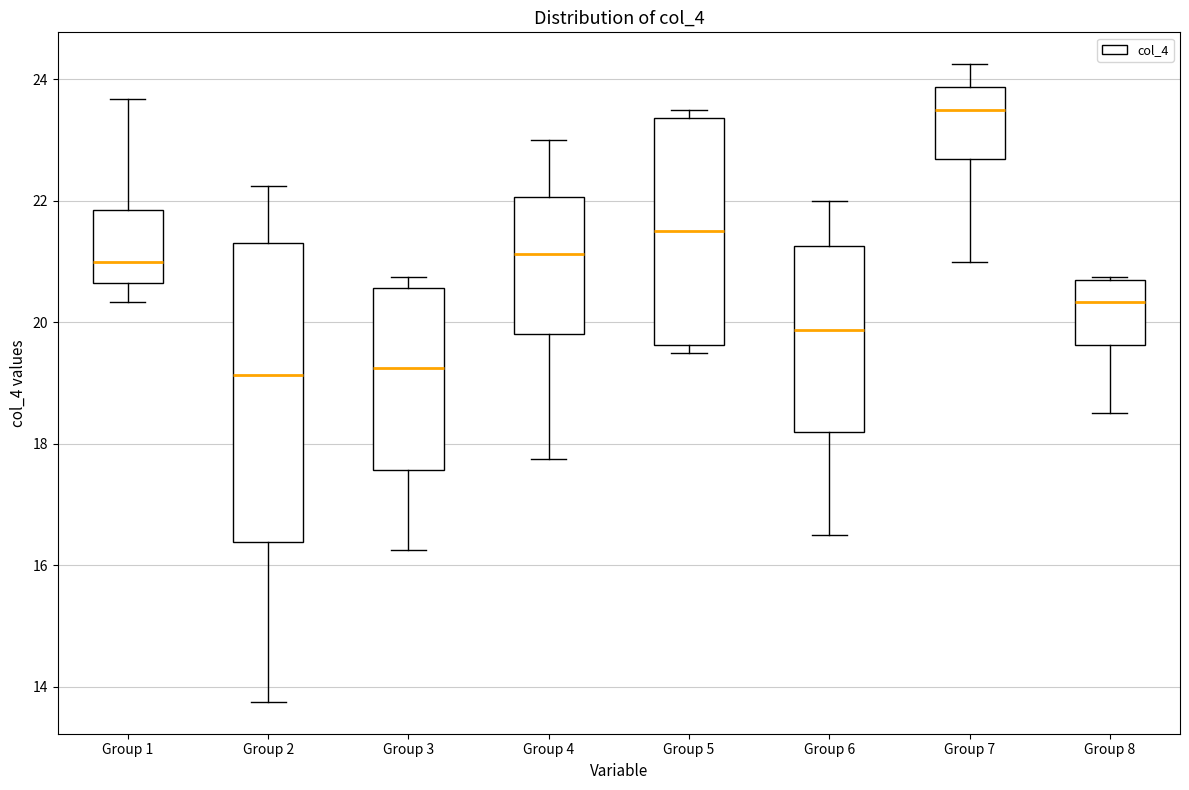

Reading left to right, read every box against the y-axis: the position of its median line, the range the box covers, and the ends of its whiskers. The values are not printed on the chart, so give them approximately, as read against the axis.

Group 1: median 21.0, box 20.6 to 21.8, whiskers 20.4 to 23.6
Group 2: median 19.2, box 16.4 to 21.4, whiskers 13.8 to 22.2
Group 3: median 19.2, box 17.6 to 20.6, whiskers 16.2 to 20.8
Group 4: median 21.2, box 19.8 to 22.0, whiskers 17.8 to 23.0
Group 5: median 21.6, box 19.6 to 23.4, whiskers 19.6 (just below the box's lower edge) to 23.6
Group 6: median 19.8, box 18.2 to 21.2, whiskers 16.6 to 22.0
Group 7: median 23.6, box 22.6 to 23.8, whiskers 21.0 to 24.2
Group 8: median 20.4, box 19.6 to 20.6, whiskers 18.6 to 20.8